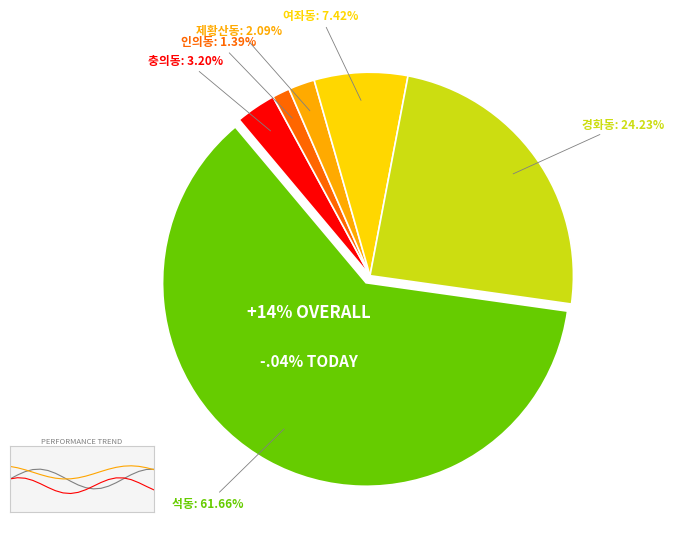

What is the ratio of the value at 석동 to the value at 제황산동?

29.5